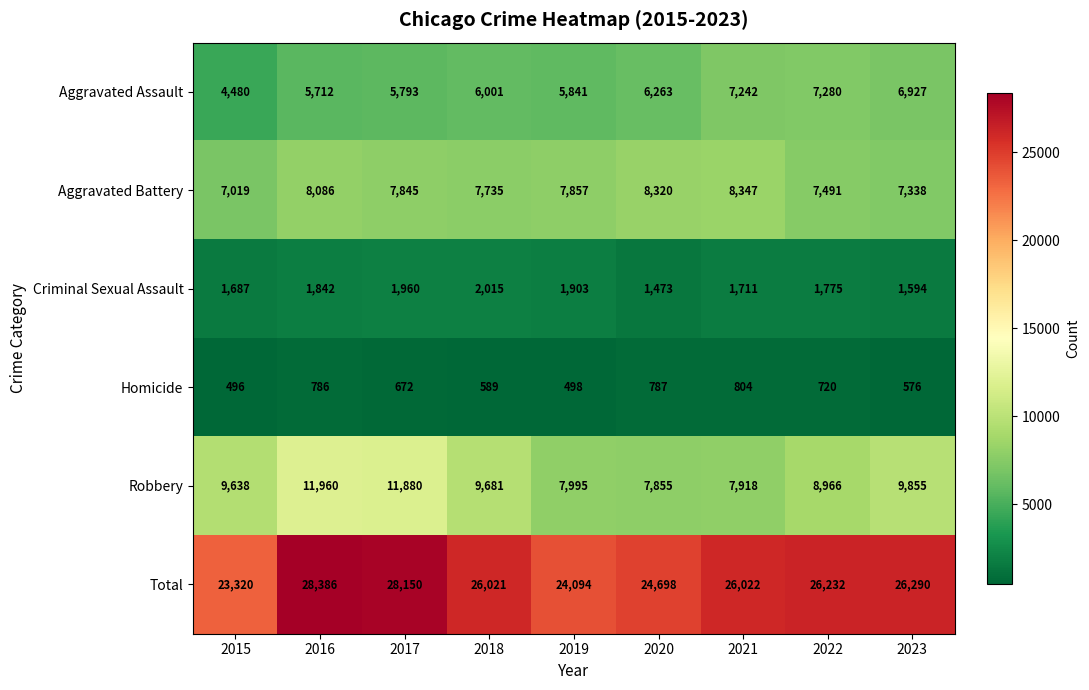

Rank the series by their maximum value, from lowest to highest.

Homicide, Criminal Sexual Assault, Aggravated Assault, Aggravated Battery, Robbery, Total